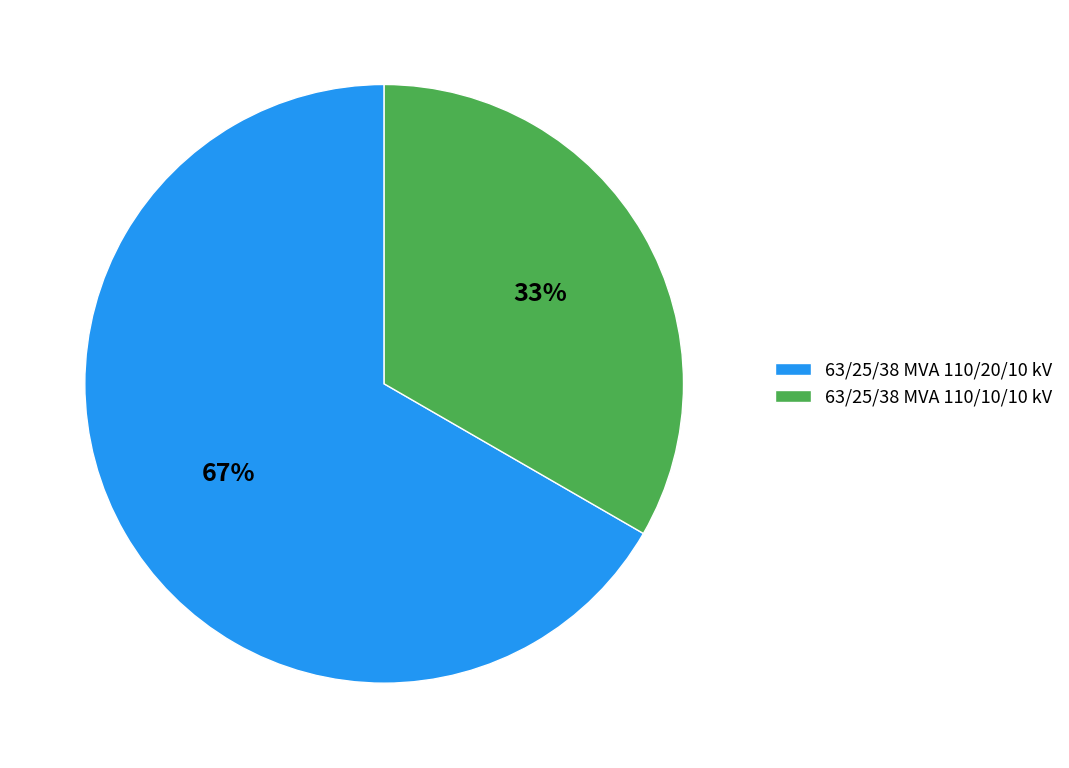

Combined, do 63/25/38 MVA 110/20/10 kV and 63/25/38 MVA 110/10/10 kV account for over 50%?

Yes